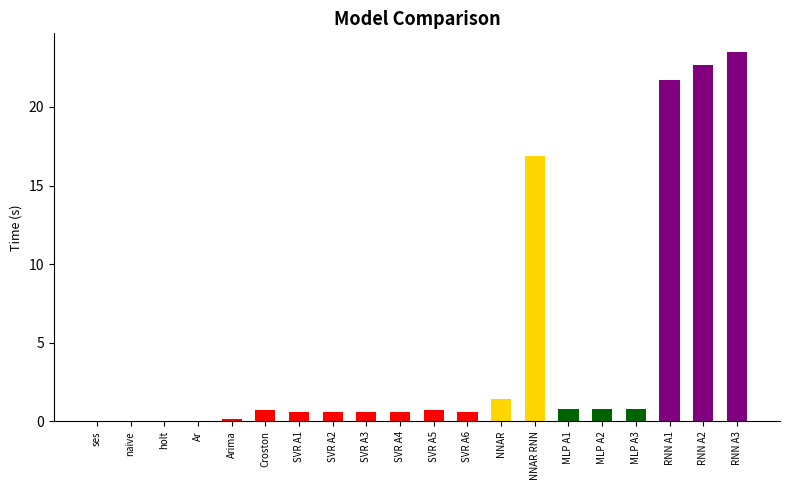

Between MLP A3 and RNN A3, which is larger?

RNN A3